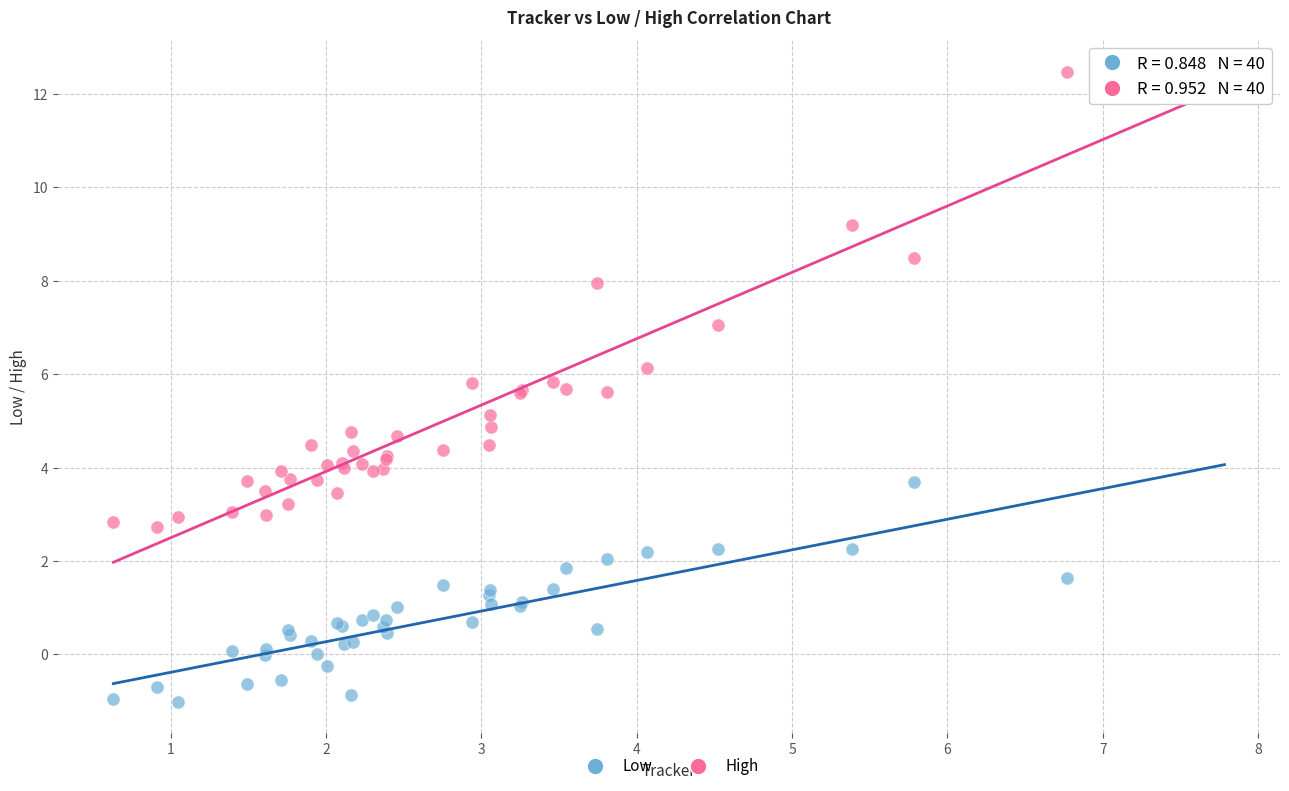

What is the X range (max minus min) for the scatter plot?

6.1